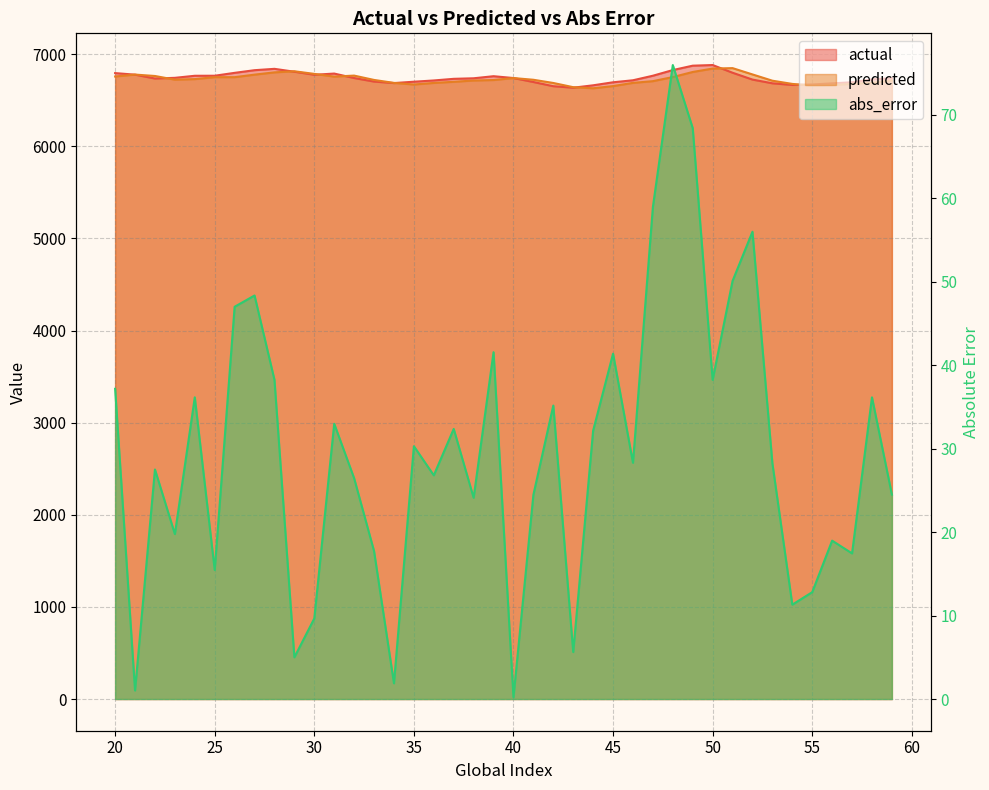

At which category is the sum across all series the highest?

50